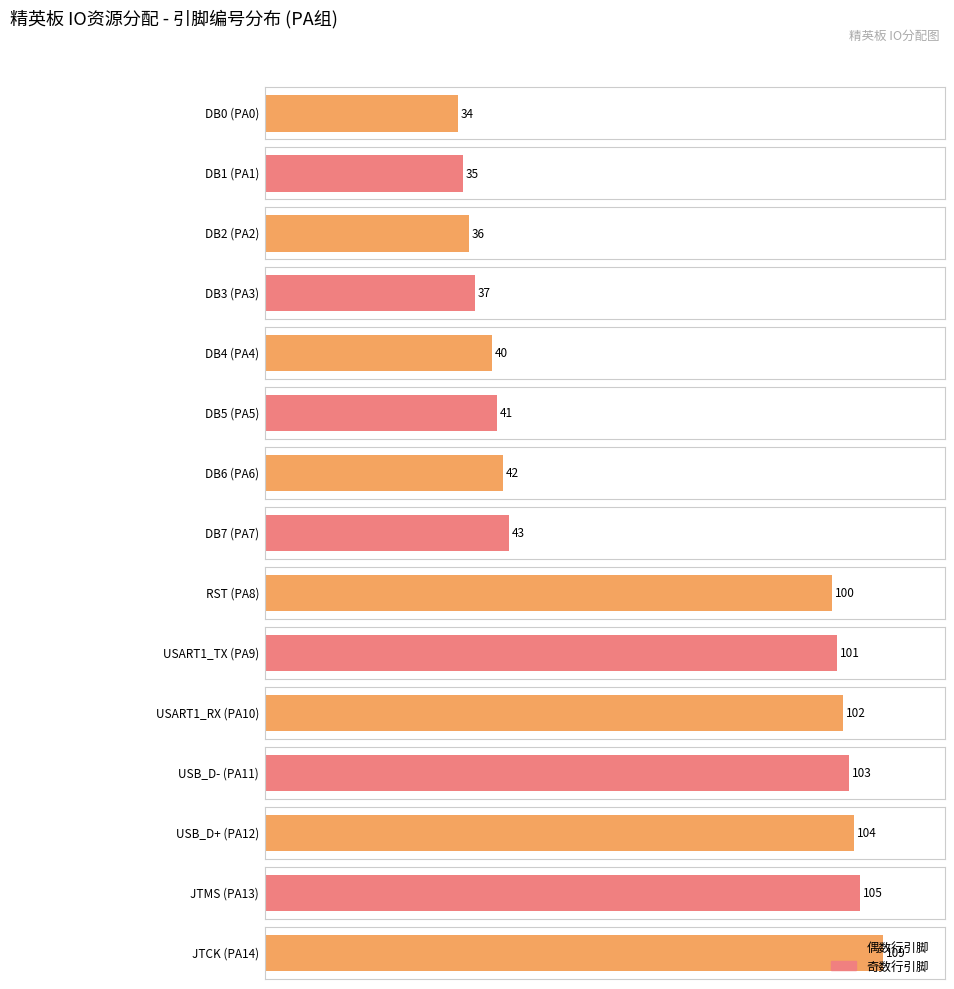

List the labels in order of value, largest first.

JTCK, JTMS, USB_D+, USB_D-, USART1_RX, USART1_TX, RST, DB7, DB6, DB5, DB4, DB3, DB2, DB1, DB0